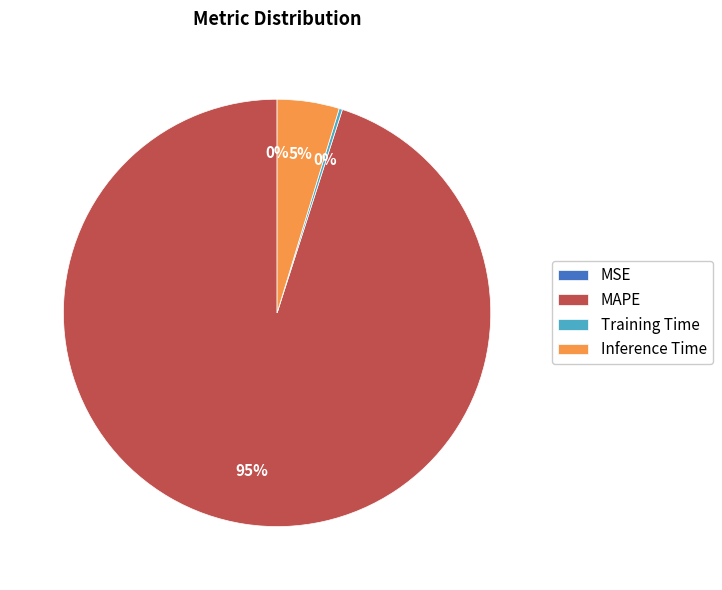

Is there any slice that represents more than half of the pie?

Yes